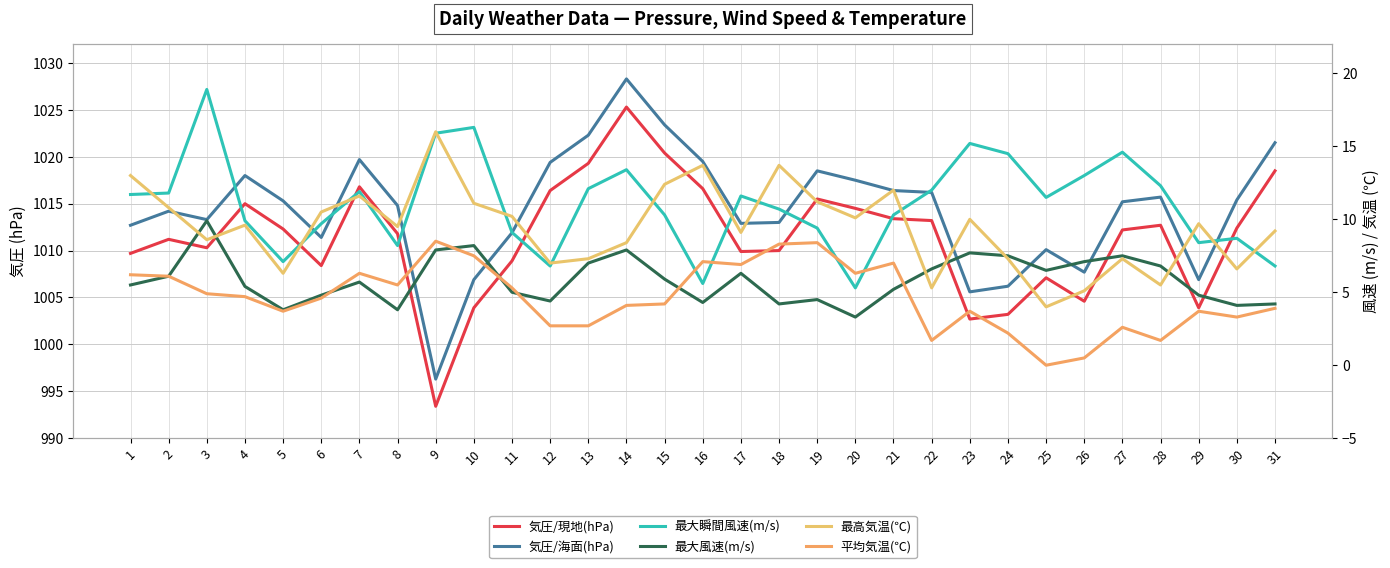

What is the highest value of the 気圧/海面(hPa) series?

1028.3